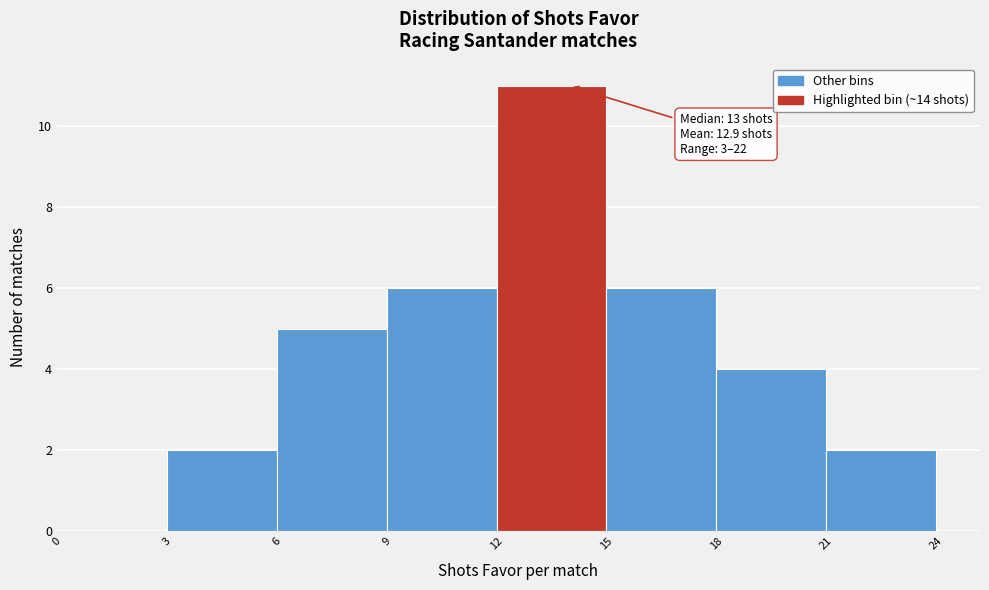

Which range on the x-axis has the tallest bar?

12 to 15